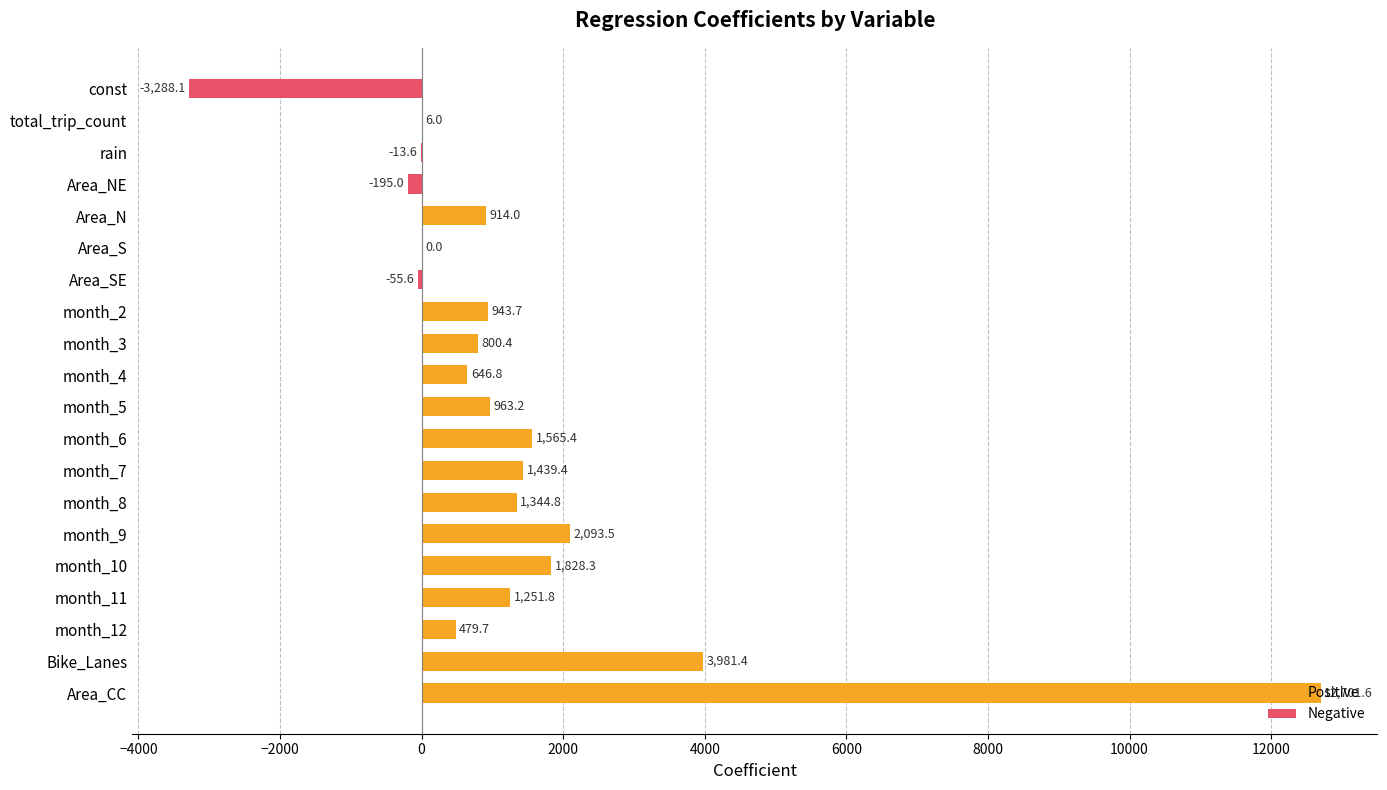

True or false: the data shows 2073.7 at month_11.

False